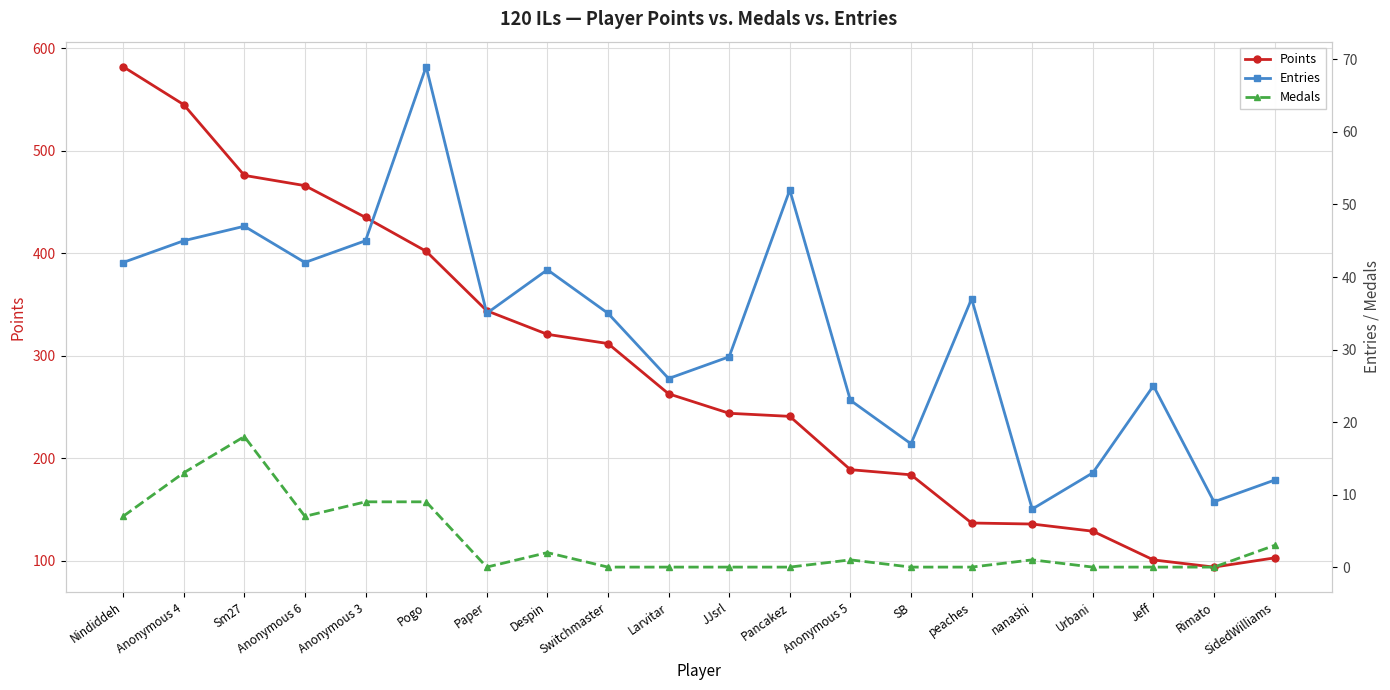

How many data points does each series have?

20